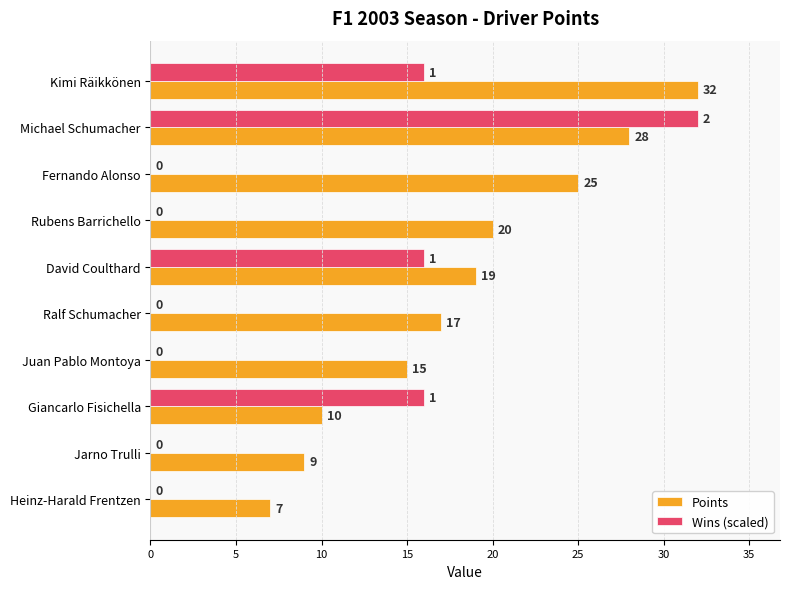

The Points series shows 5 at Jarno Trulli. True or false?

False